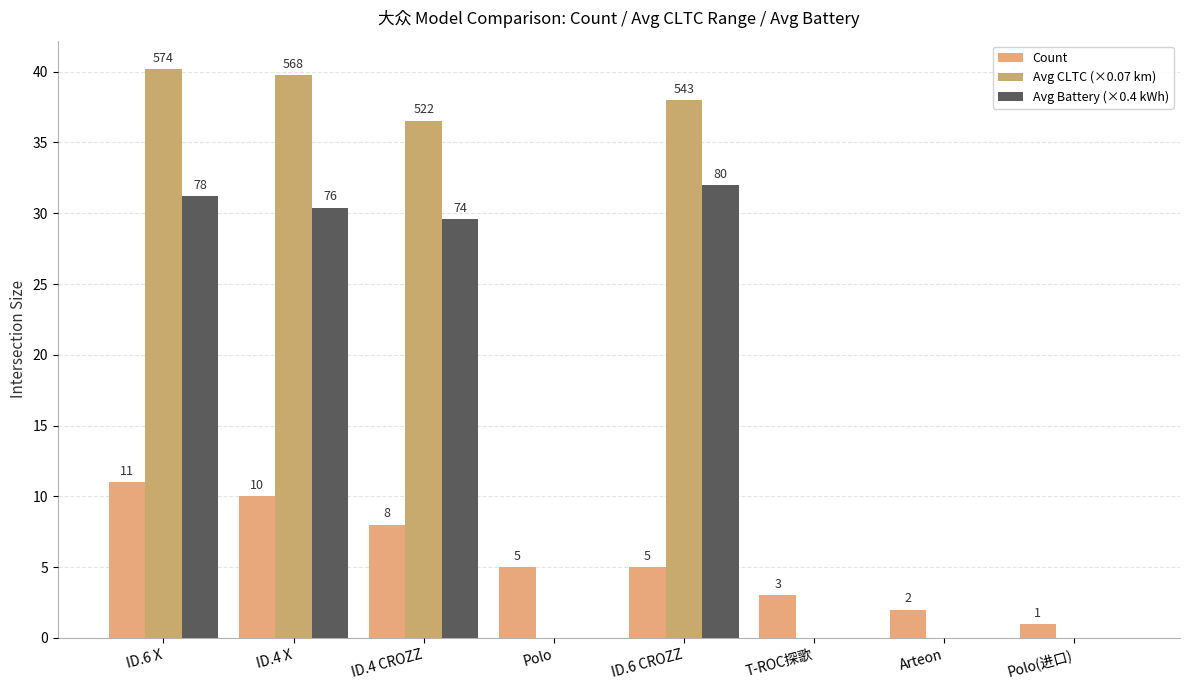

What is the spread (max minus min) of values at ID.6 X?

29.2